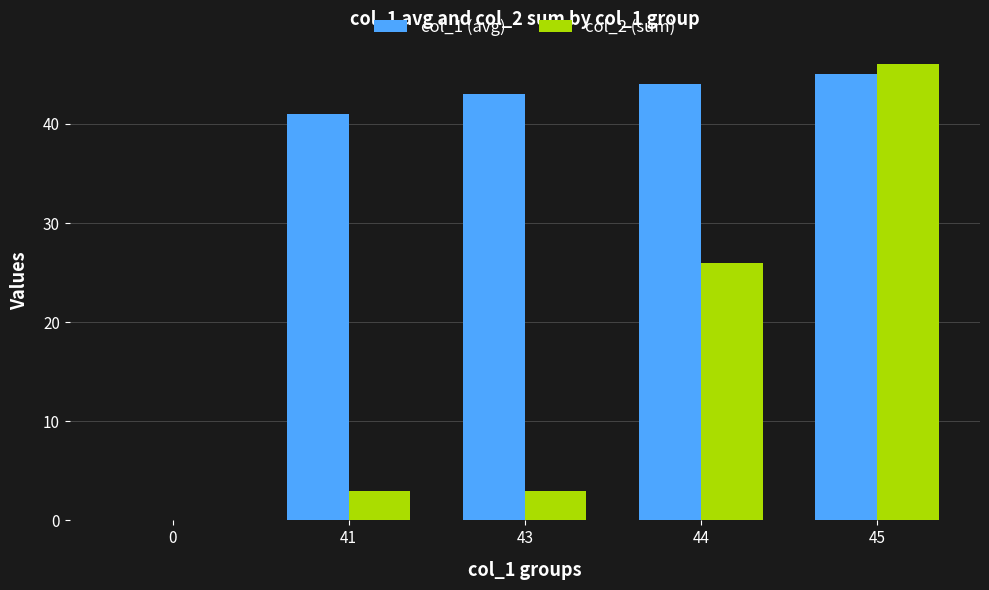

The col_2 (sum) series shows 75 at 45. True or false?

False